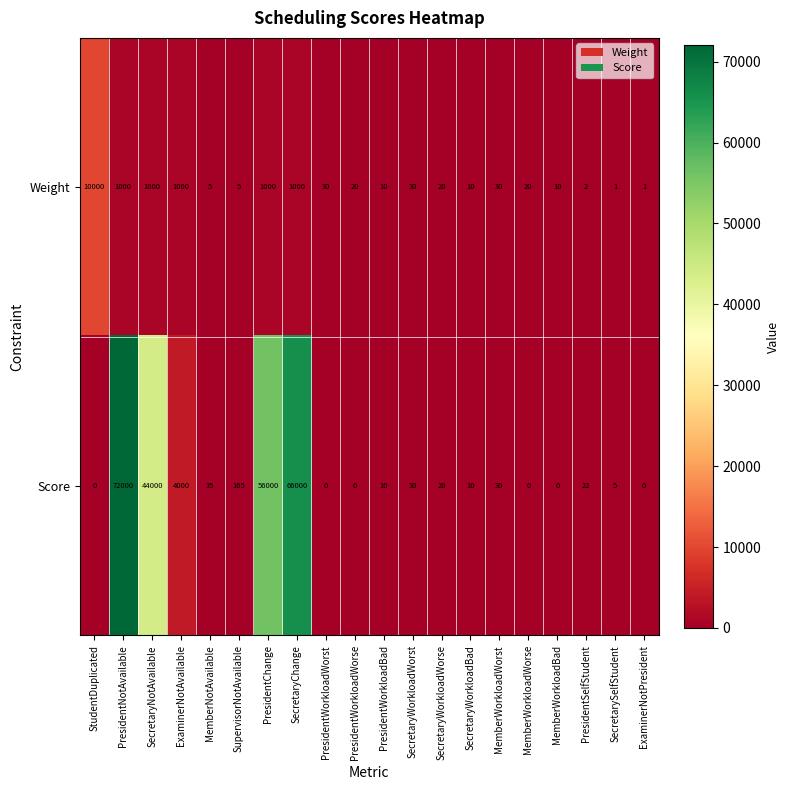

List the series in order of their overall mean, highest first.

Score, Weight